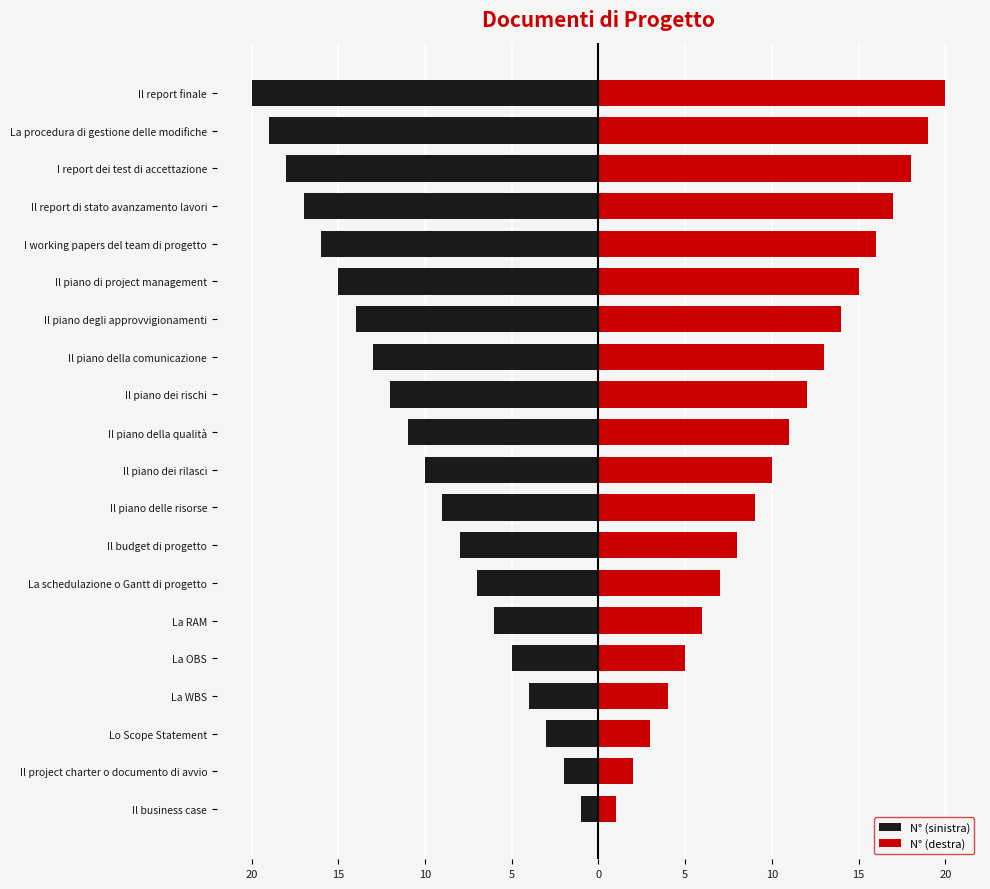

True or false: N° (destra) has a value of 2 at La schedulazione o Gantt di progetto.

False